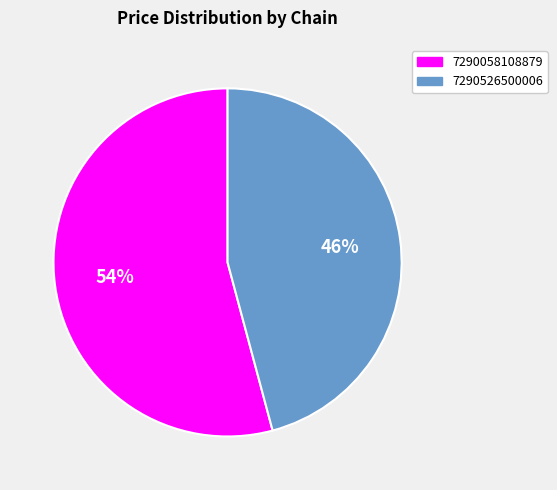

To the nearest percent, what is the combined percentage of 7290526500006 and 7290058108879?

100%